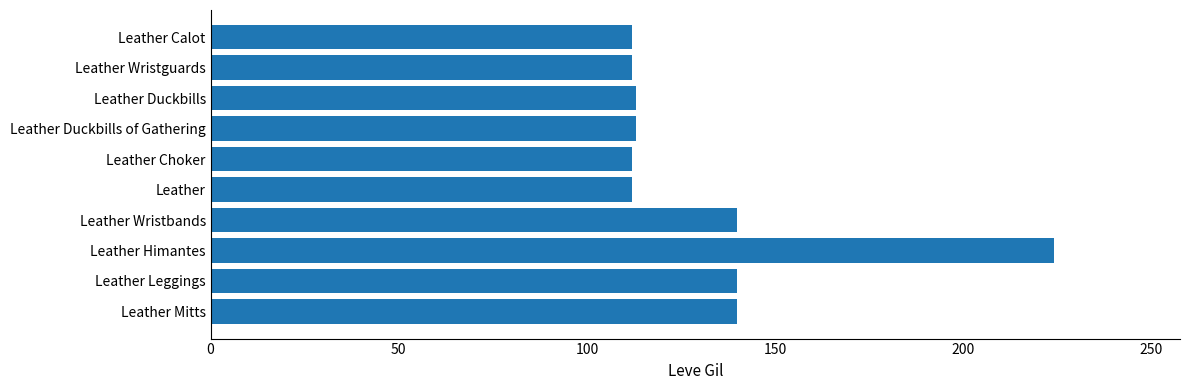

What is the sum of all values?

1318